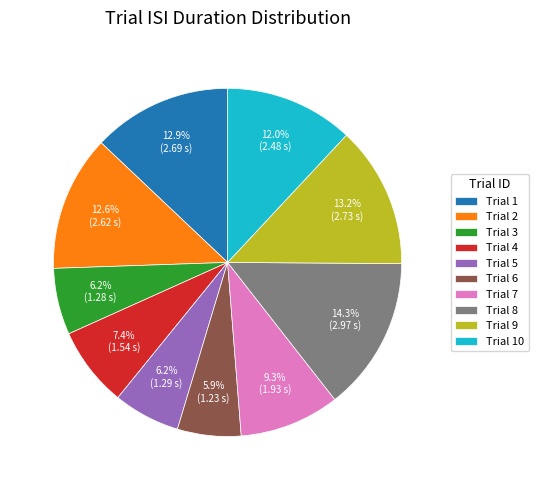

Between Trial 3 and Trial 9, which is larger?

Trial 9